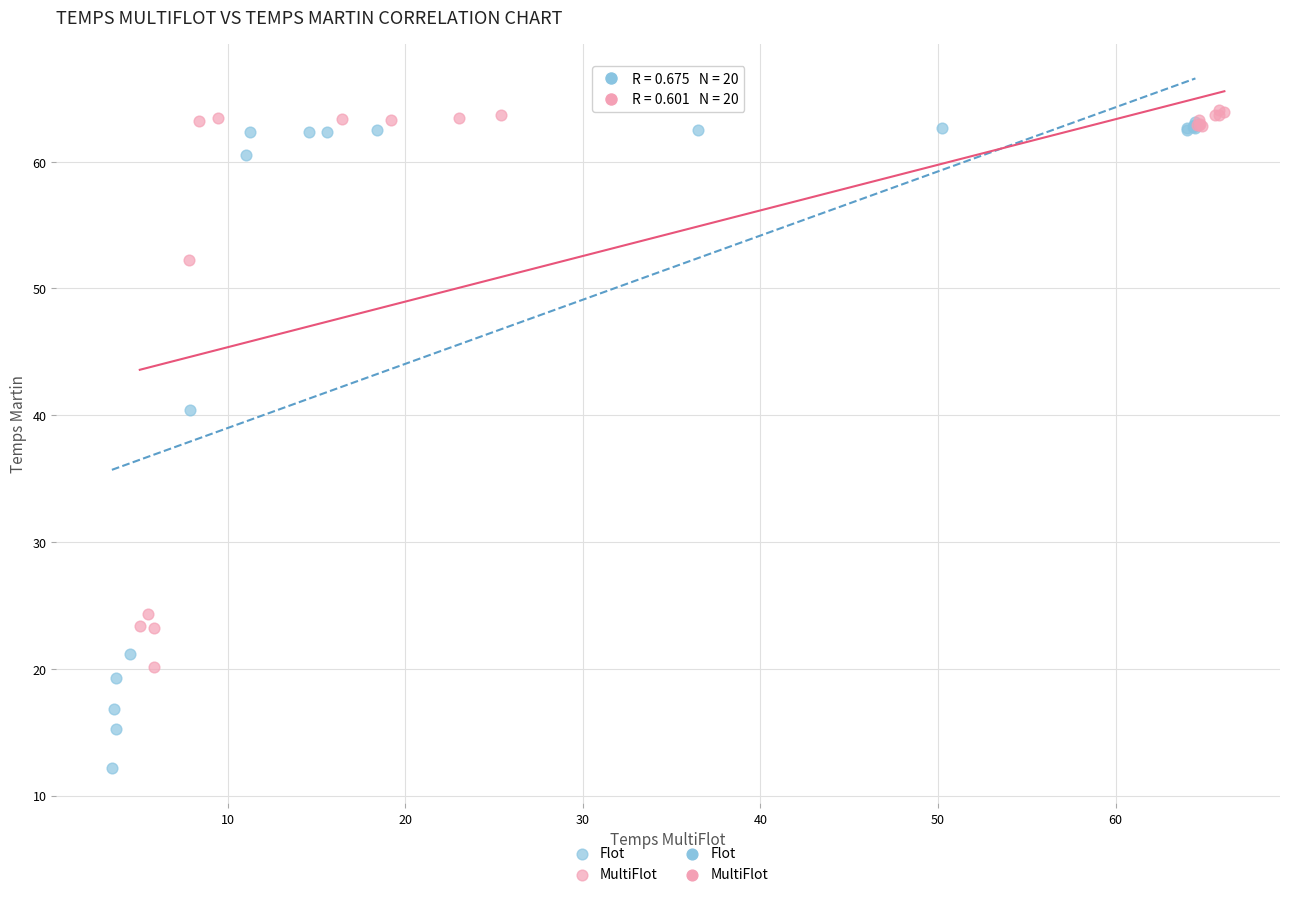

Which series has the largest Y range (max minus min)?

Flot